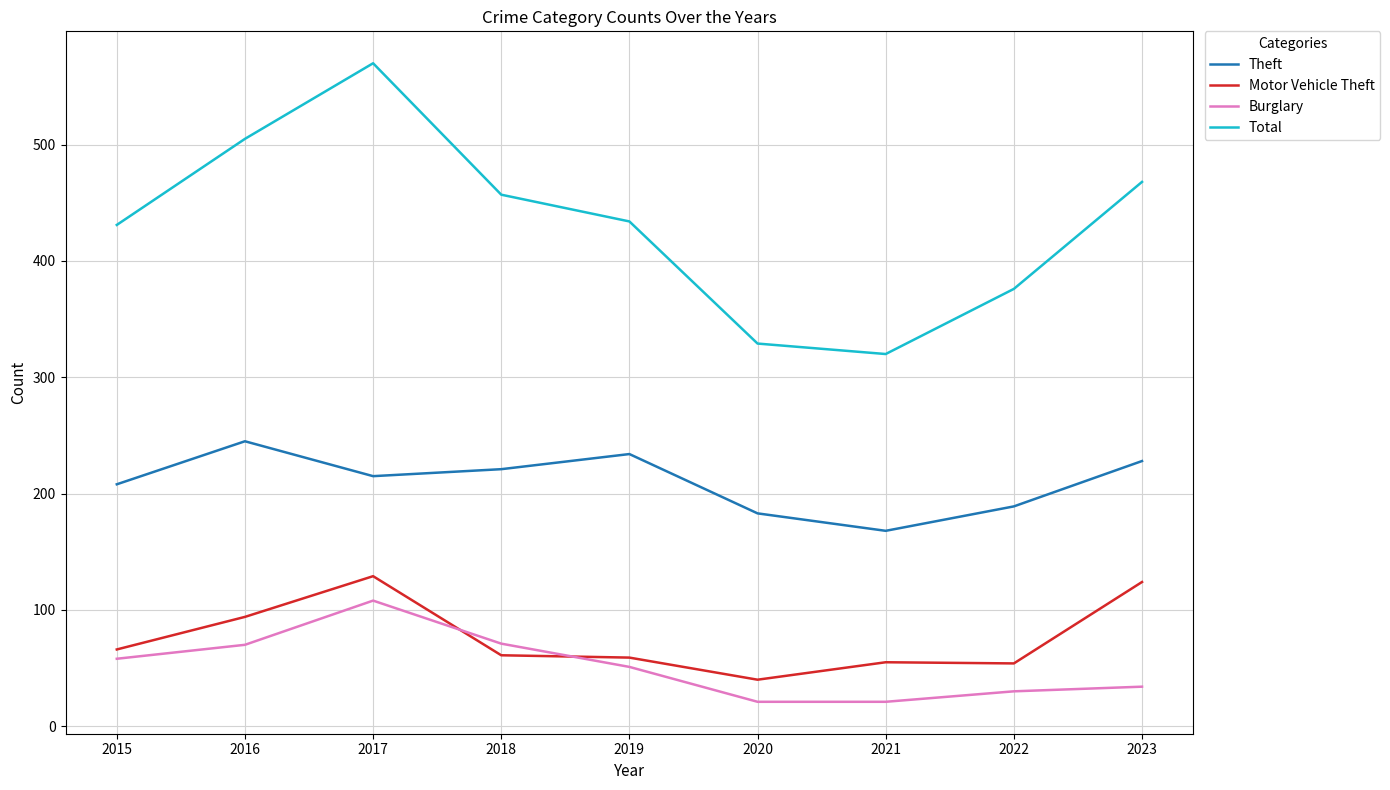

Which series has the widest spread of values?

Total